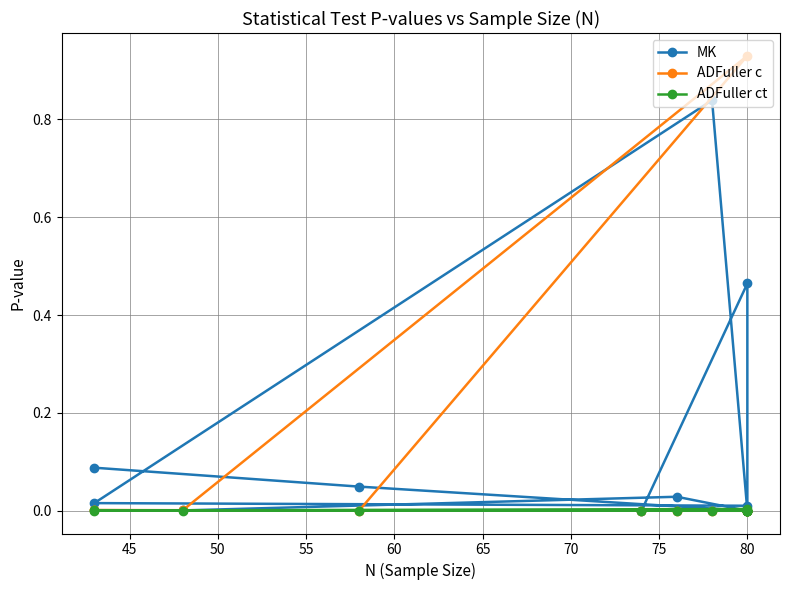

Reading right to left, transcribe all the data shown in this chart.

MK: 0.0	0.5	0.0	0.0	0.0	0.0	0.0	0.8	0.0	0.0	0.0	0.0	0.0	0.1
ADFuller c: 0.0	0.0	0.0	0.0	0.0	0.0	0.0	0.0	0.0	0.0	0.0	0.9	0.0	0.0
ADFuller ct: 0.0	0.0	0.0	0.0	0.0	0.0	0.0	0.0	0.0	0.0	0.0	0.0	0.0	0.0